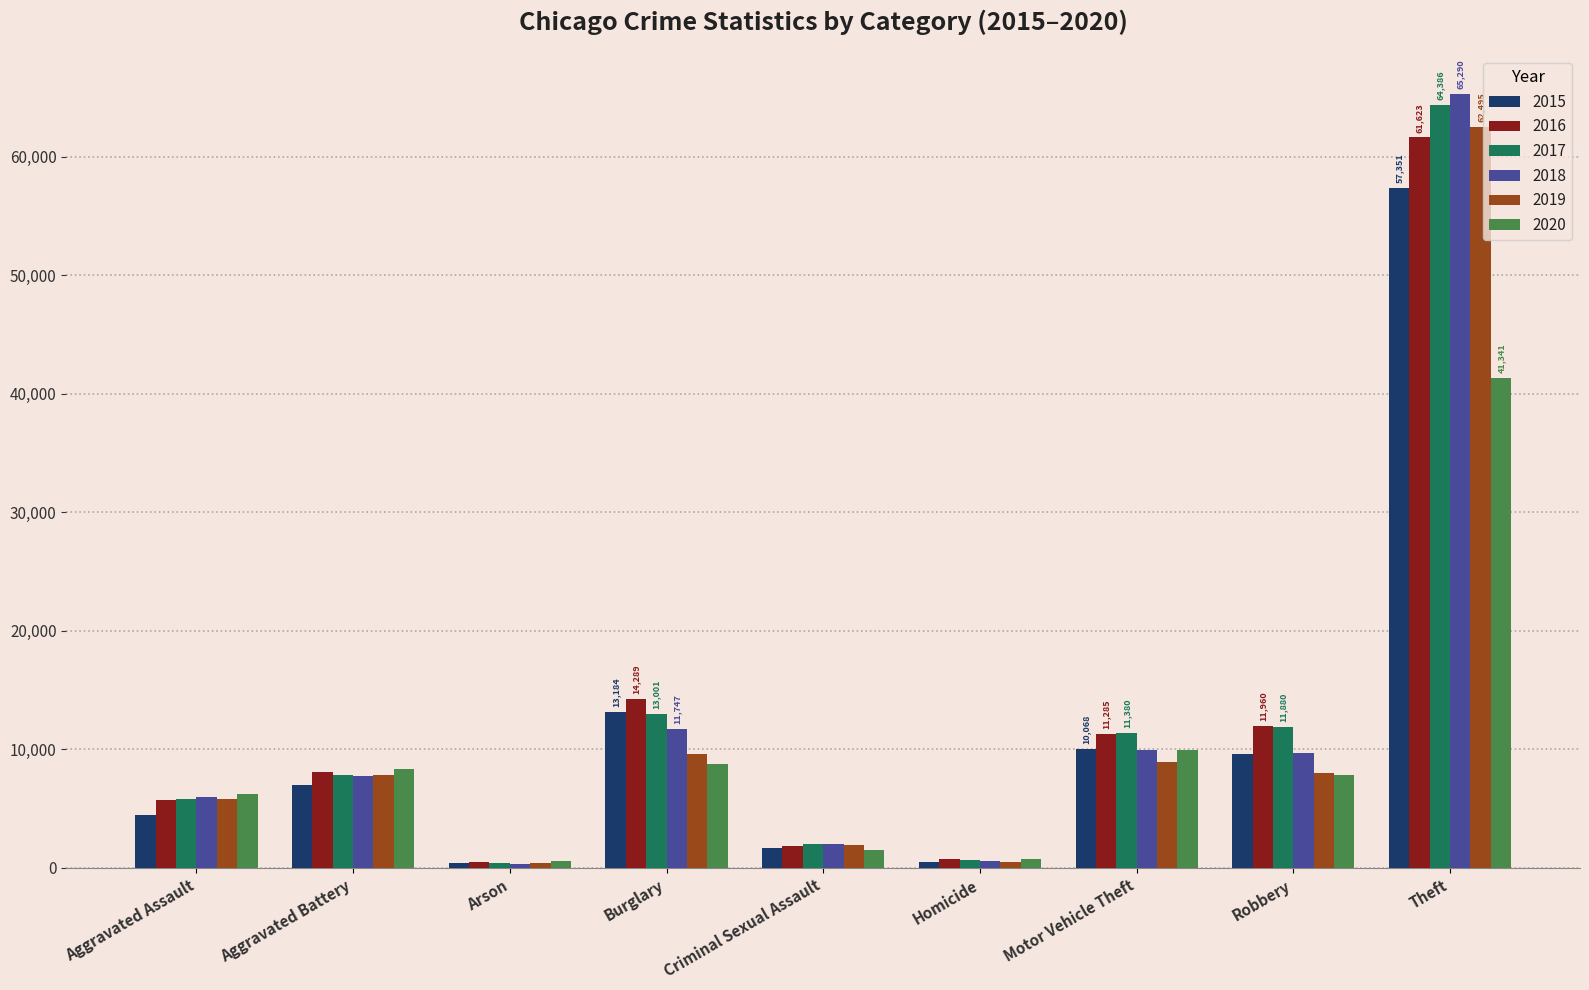

The value of 2015 at Theft is 75983. True or false?

False